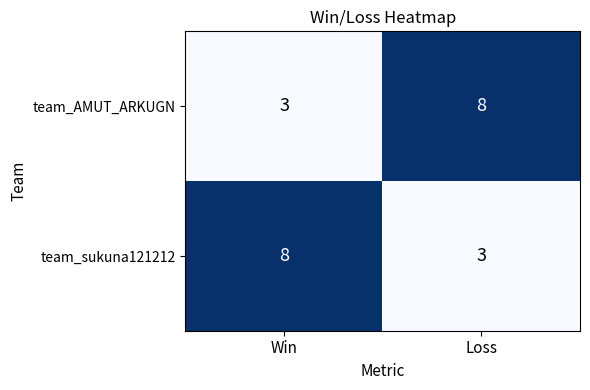

The value of team_AMUT_ARKUGN at Loss is 14. True or false?

False